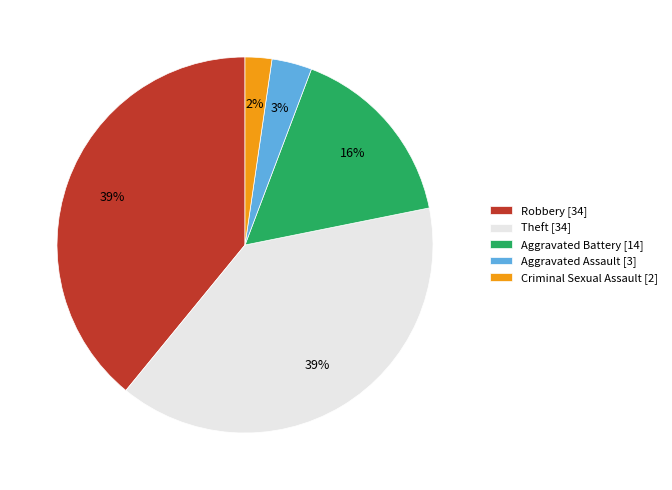

Do Aggravated Assault [3] and Theft [34] together represent more than half of the pie?

No